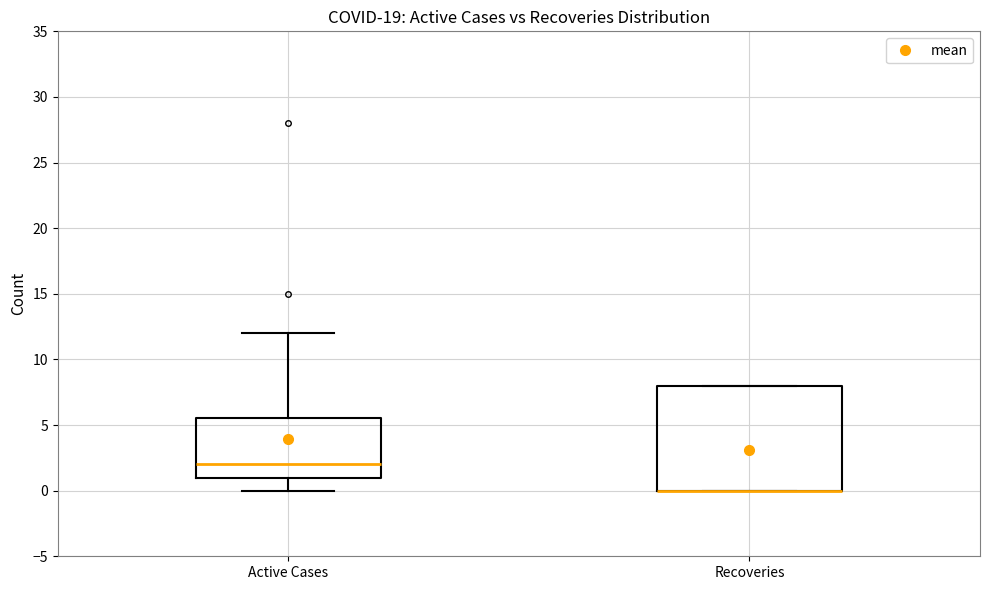

Where is the upper edge of the box for Recoveries on the y-axis? The values are not printed on the chart, so give them approximately, as read against the axis.

8.0